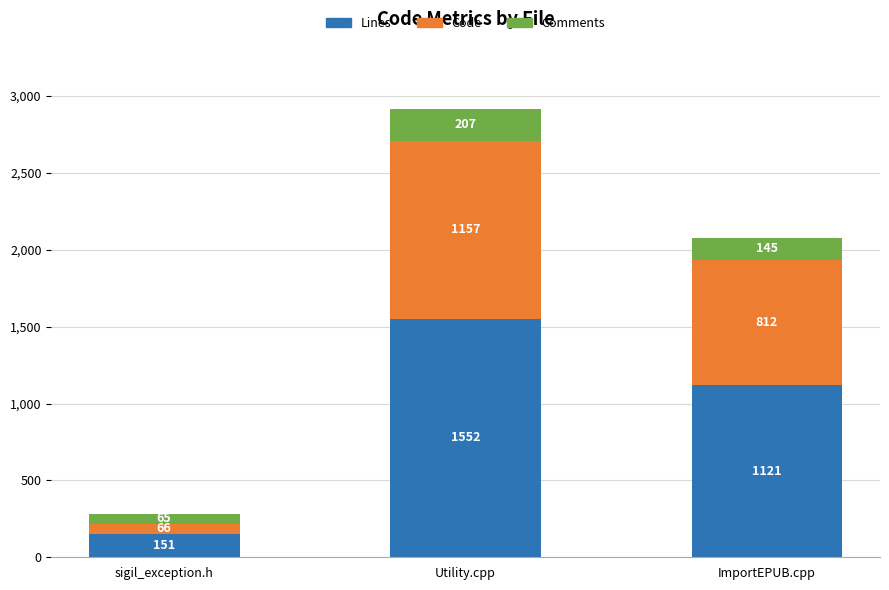

The Lines series shows 1552 at Utility.cpp. True or false?

True